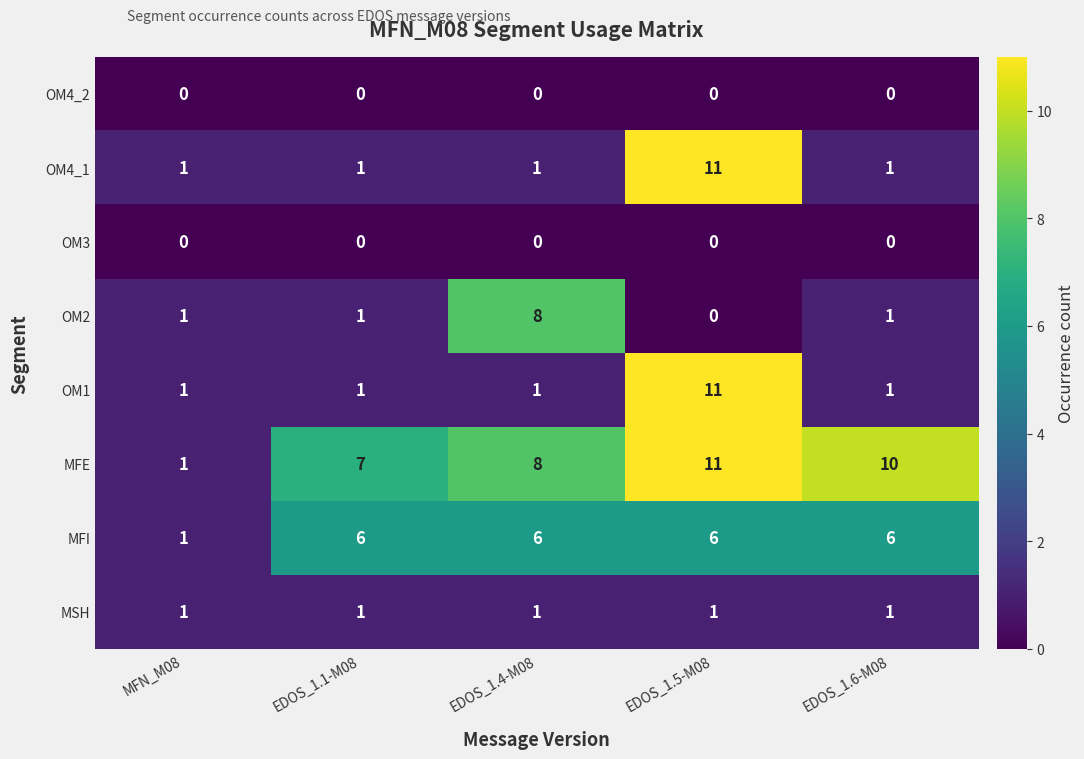

How many categories are shown in the chart?

5